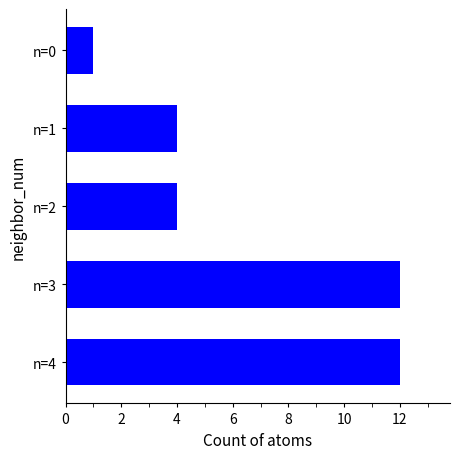

Reading top to bottom, extract all data points from this chart.

1	4	4	12	12